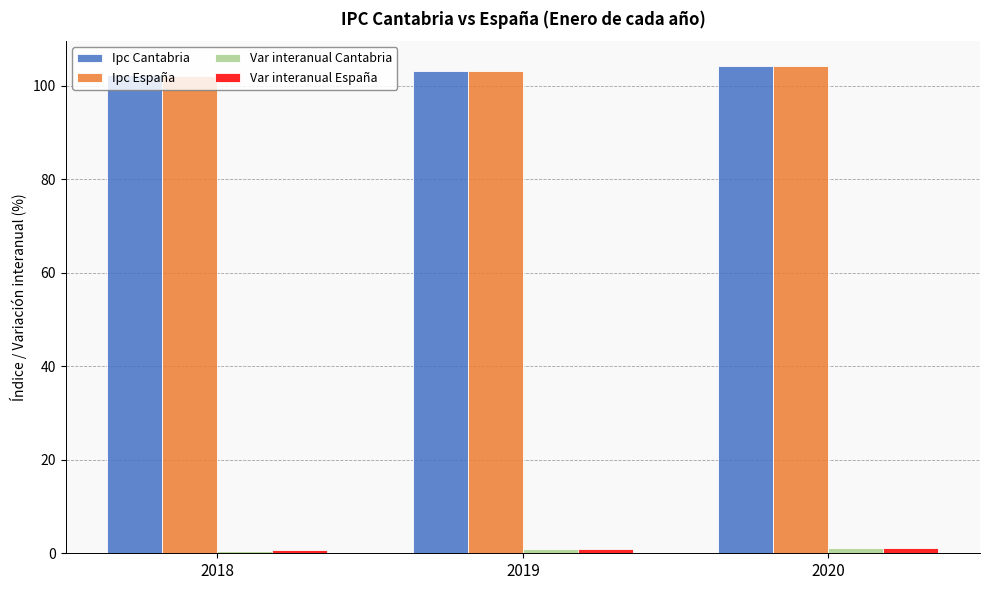

What is the sum of all Ipc España values?

309.3